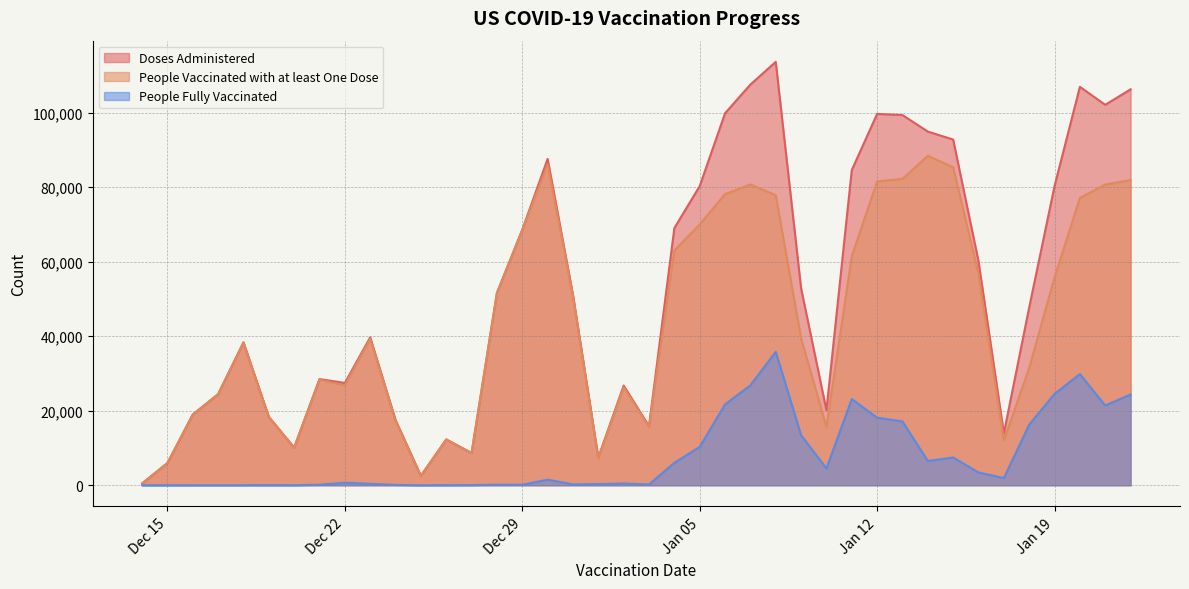

Reading right to left, what are all the values shown in this chart?

Doses Administered: 106300	102139	106969	80324	47755	13926	60133	92811	94956	99385	99704	84626	20143	52886	113677	107581	99870	80315	69041	15879	26762	7448	51081	87618	68611	51665	8659	12316	2541	17512	39710	27462	28506	10120	18361	38349	24455	18990	5963	487
People Vaccinated with at least One Dose: 81937	80738	77135	55799	31493	12005	56708	85362	88449	82257	81573	61487	15642	39448	77861	80755	78165	70030	63028	15681	26287	7181	50863	86117	68494	51516	8624	12289	2541	17425	39331	26788	28370	10111	18334	38339	24448	18988	5963	487
People Fully Vaccinated: 24366	21407	29843	24528	16266	1921	3427	7461	6508	17133	18137	23143	4505	13441	35824	26829	21711	10290	6022	199	477	313	221	1503	117	151	35	28	1	88	380	675	137	11	27	12	9	8	4	1